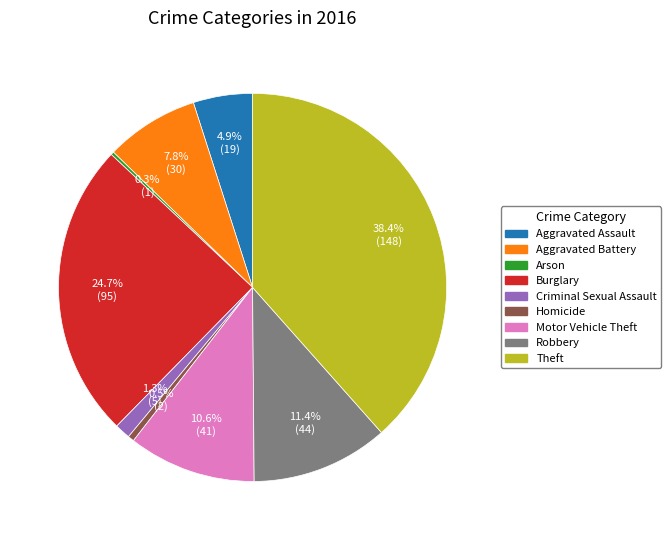

Is there a majority slice in this chart?

No